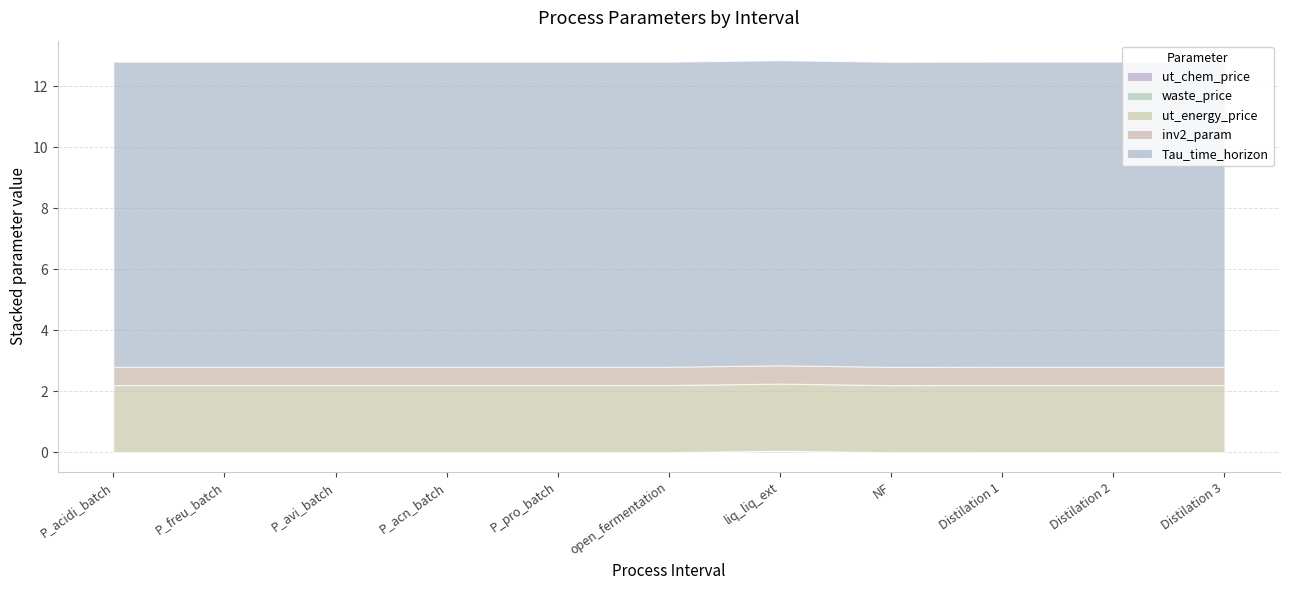

Rank the series at NF from highest to lowest value.

Tau_time_horizon, ut_energy_price, inv2_param, ut_chem_price, waste_price